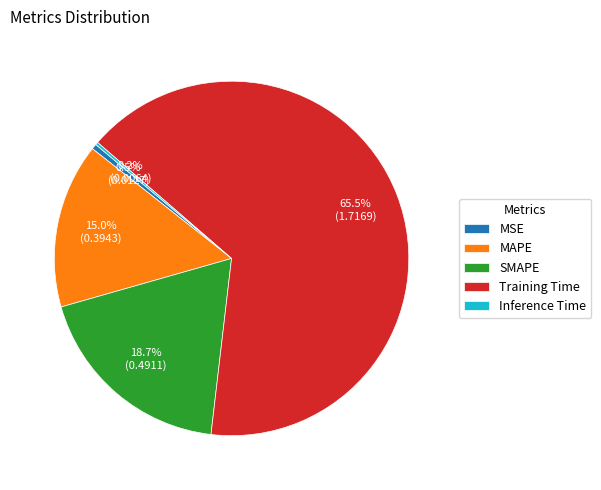

Is it true that MSE is 10% of the pie?

False